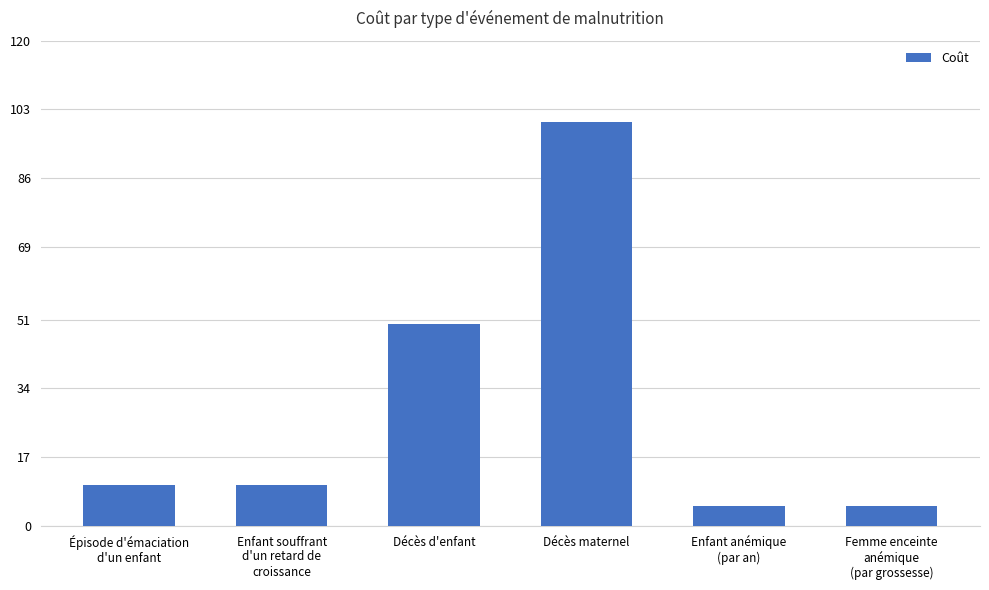

What is the smallest value displayed?

5